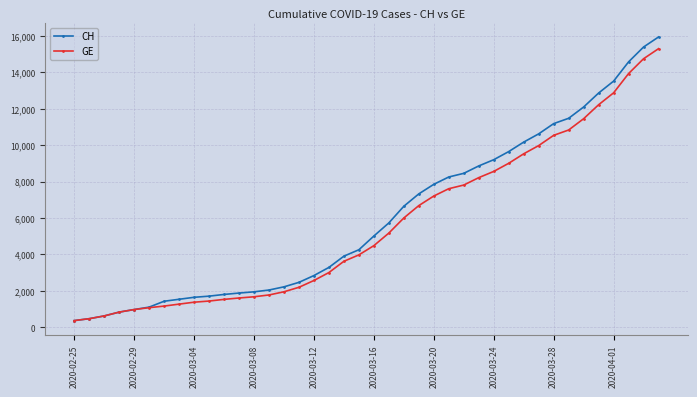

What is the sum of all GE values?

225656